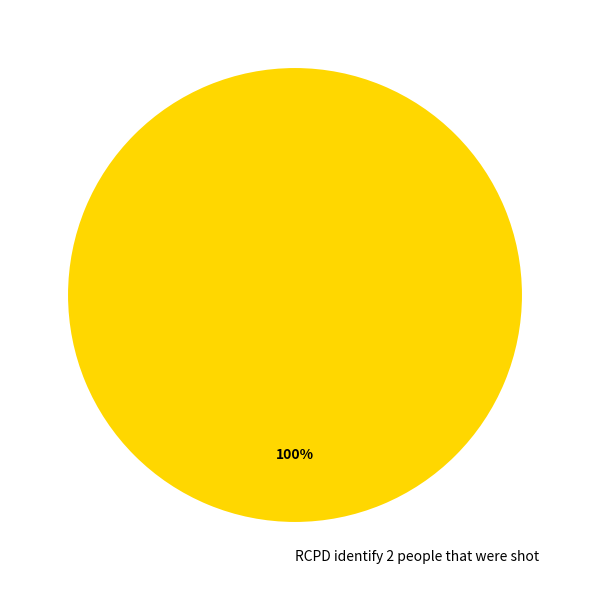

To the nearest percent, what percentage of the pie is RCPD identify 2 people that were shot?

100%